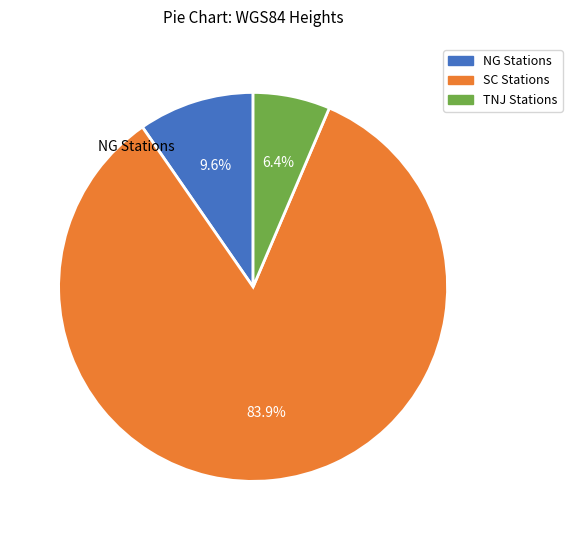

Count the number of slices in the pie.

3